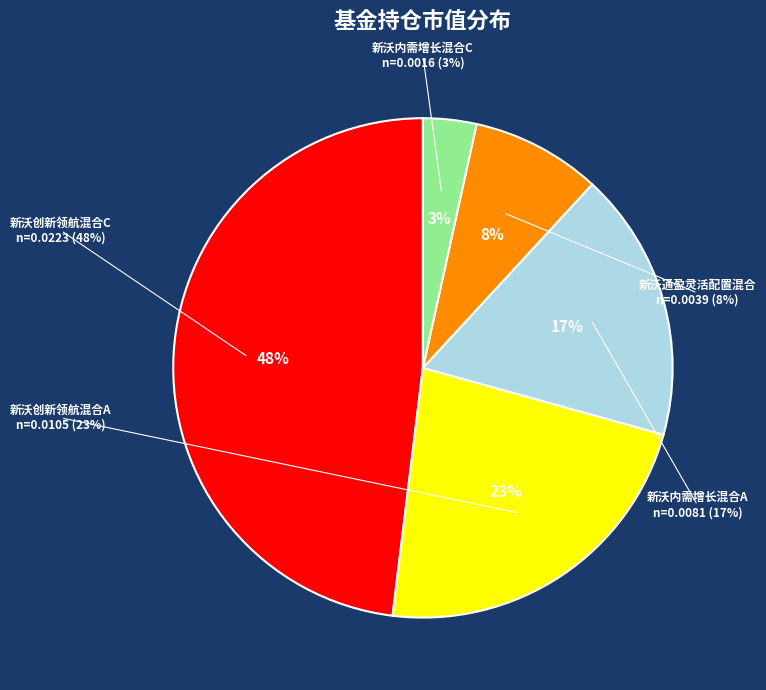

To the nearest percent, what is the average slice percentage?

20%